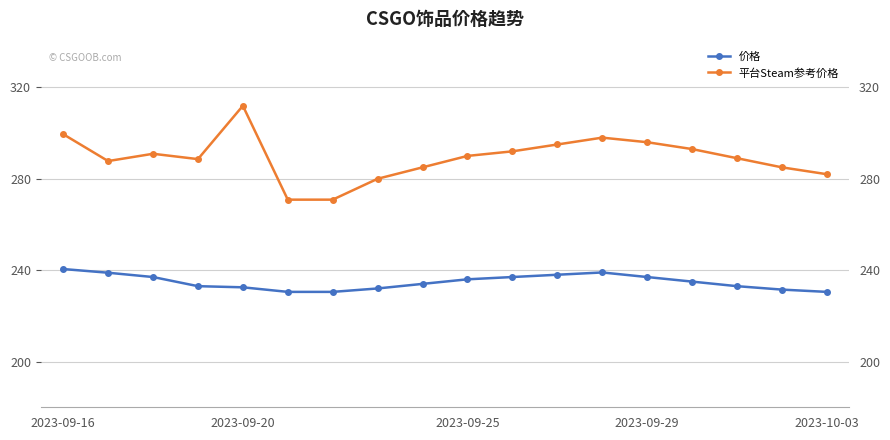

In 平台Steam参考价格, how many points are higher than both neighbors (excluding endpoints)?

3